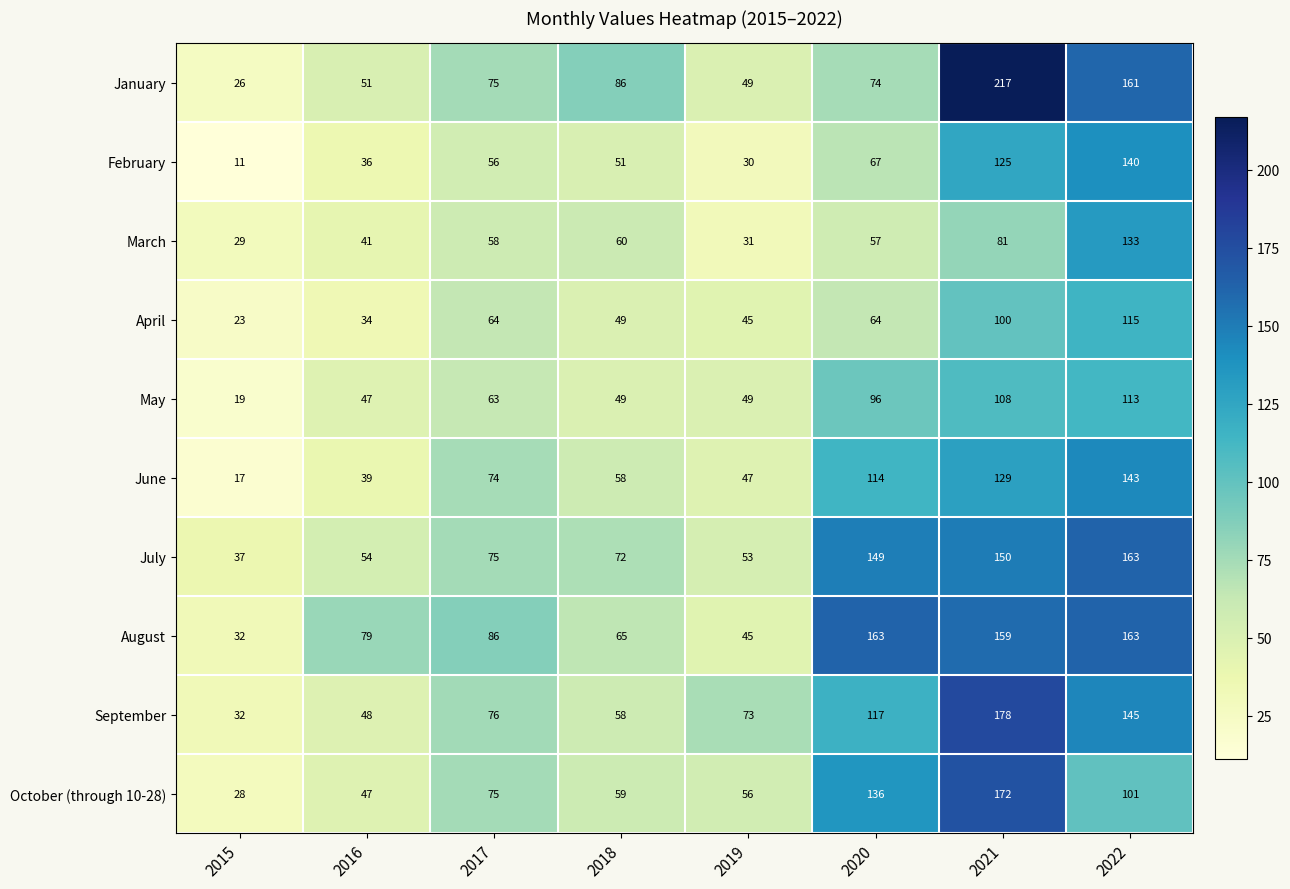

At how many categories does at least one series exceed 136?

3